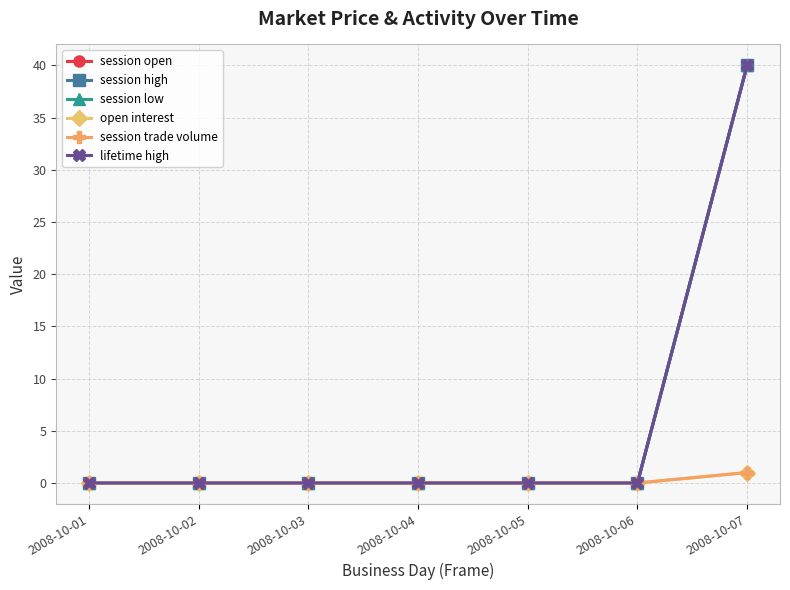

The value of lifetime high at 2008-10-04 is 0. True or false?

True